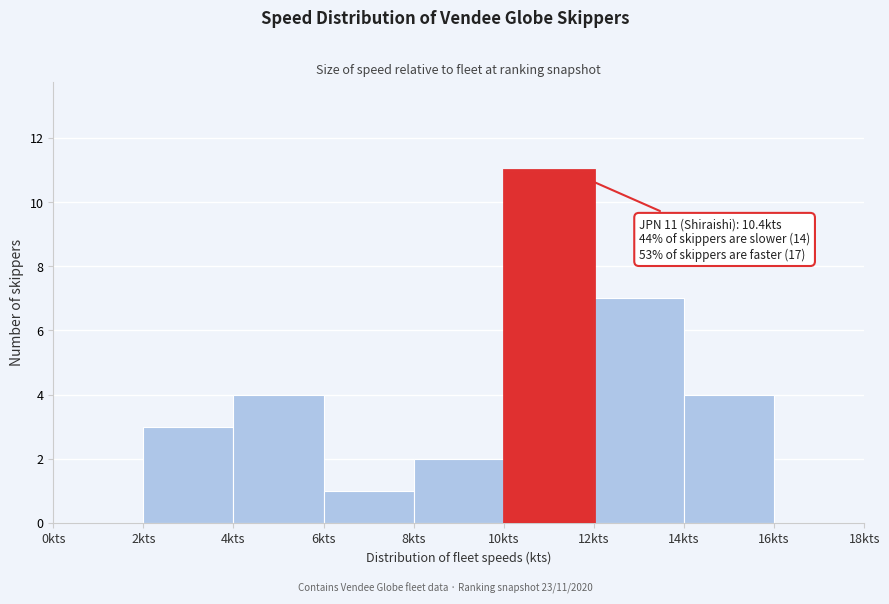

Over which range of the x-axis is the bar tallest?

10 to 12